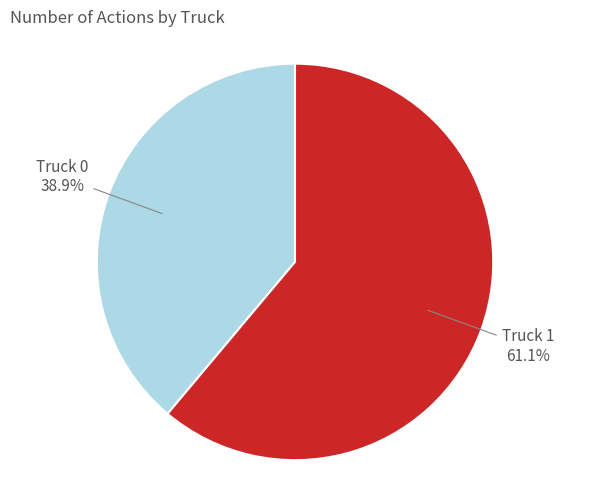

How many slices are in this pie chart?

2